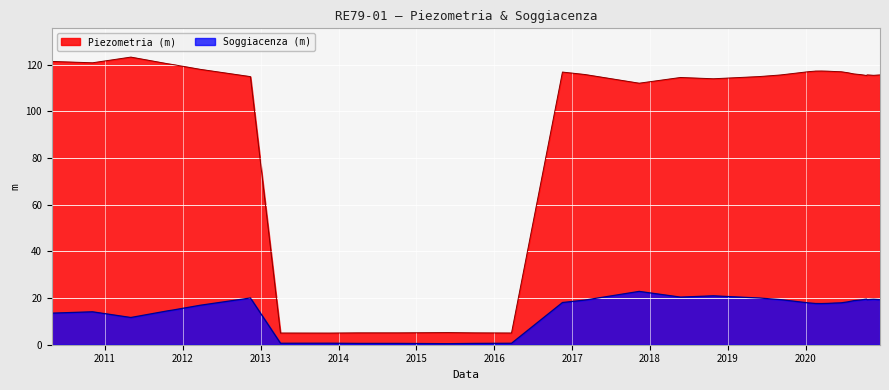

Which series has the widest spread of values?

Piezometria (m)